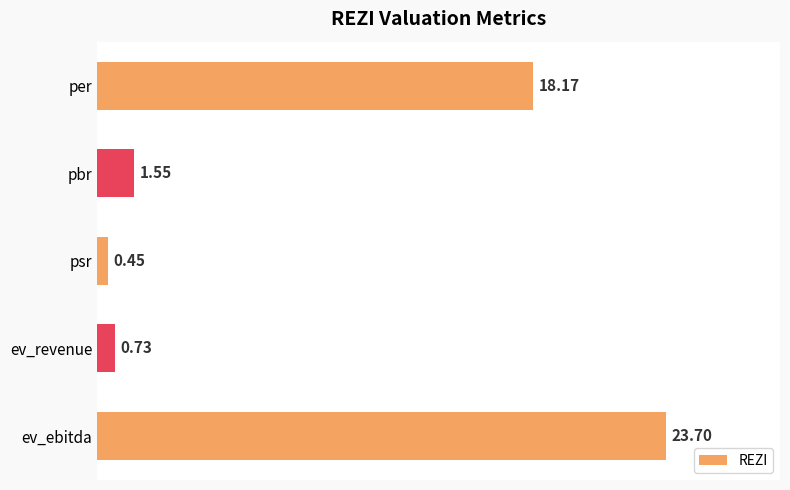

At which category does the chart reach its peak across all series?

ev_ebitda